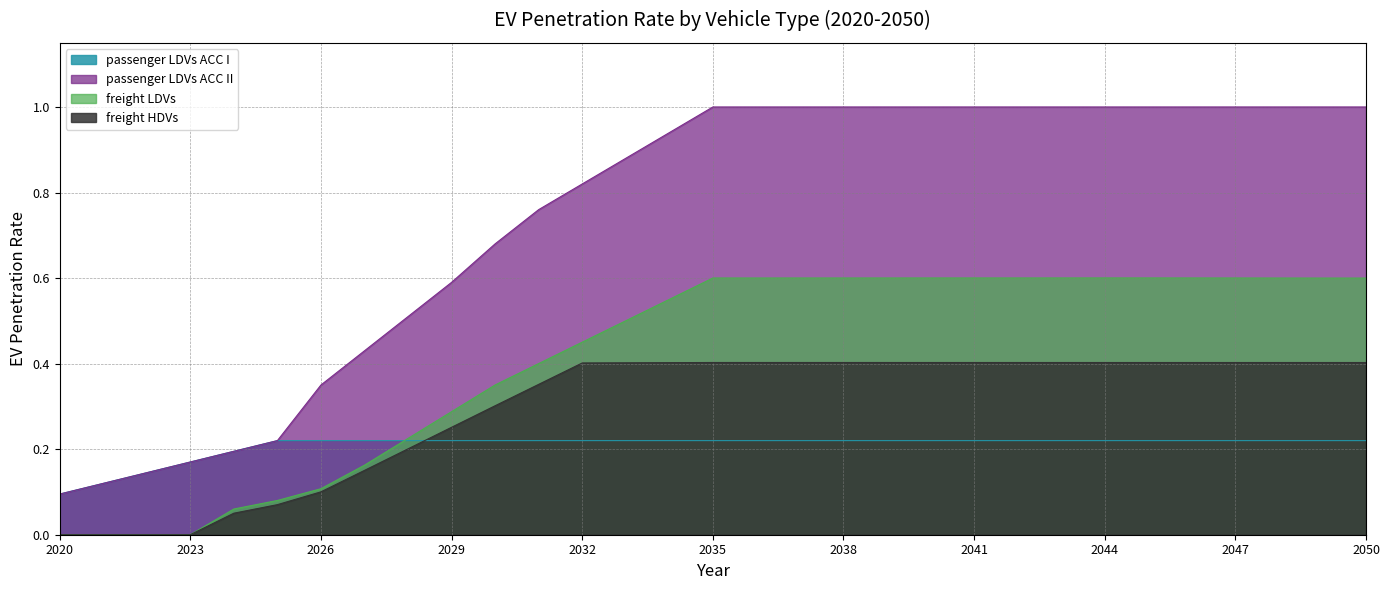

Between which two adjacent categories do freight LDVs and passenger LDVs ACC I first intersect?

2027 and 2028